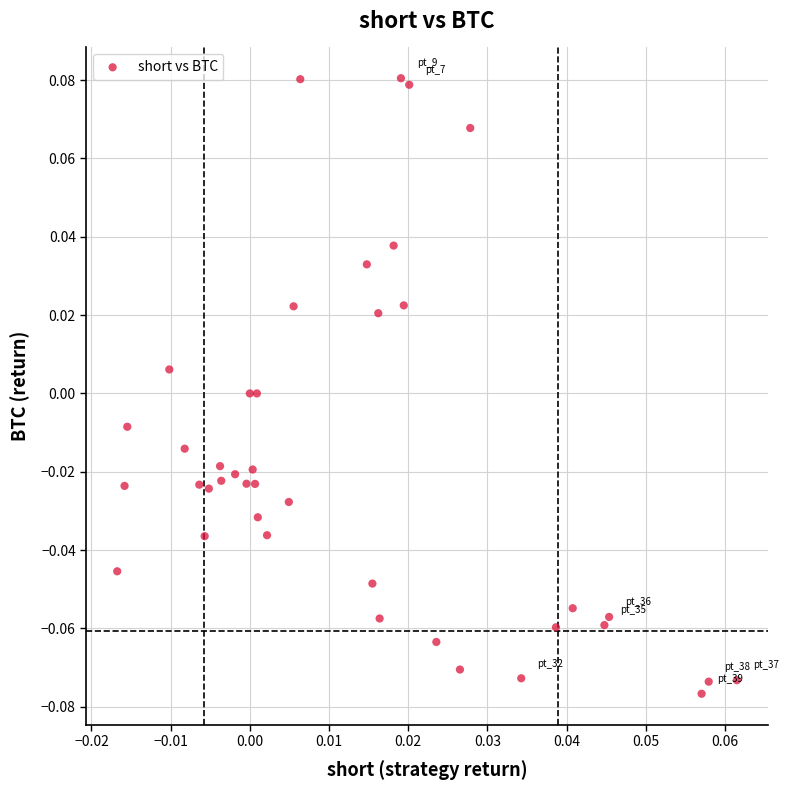

How many data points are displayed?

40